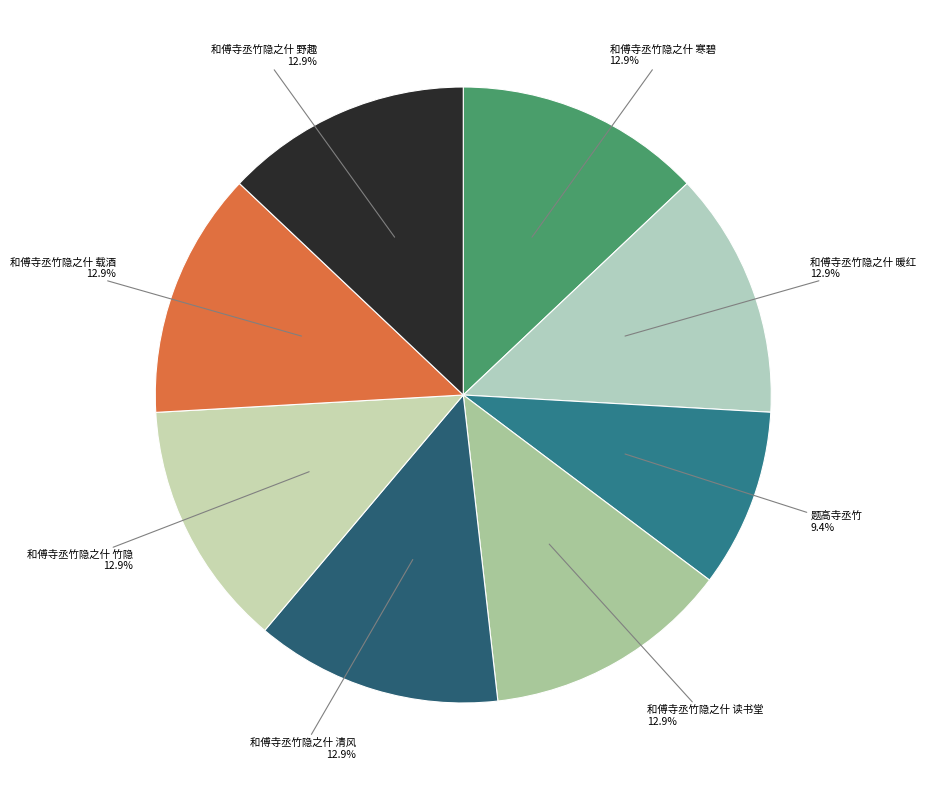

What is the total percentage of 和傅寺丞竹隐之什 暖红 and 和傅寺丞竹隐之什 野趣?

25.9%